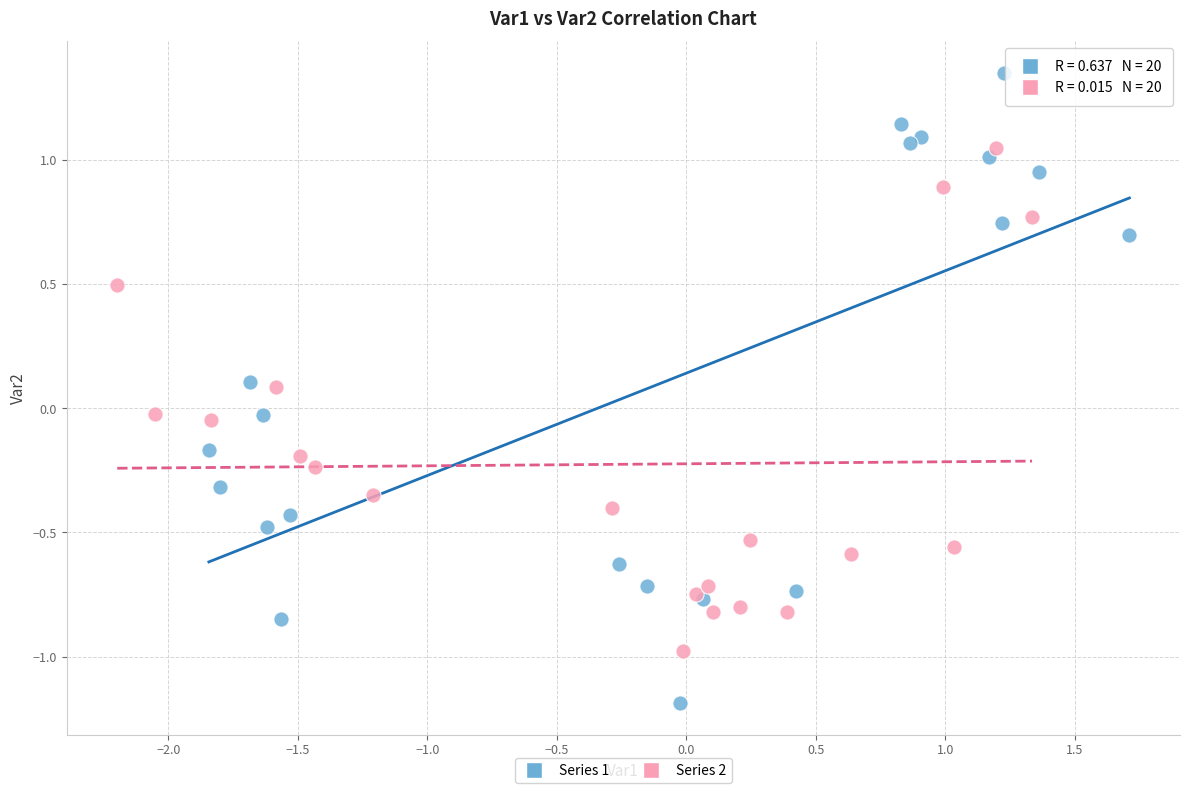

Which series contains the highest Y value?

Series 1